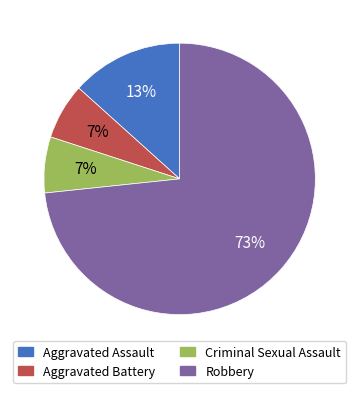

Between Aggravated Assault and Robbery, which is larger?

Robbery